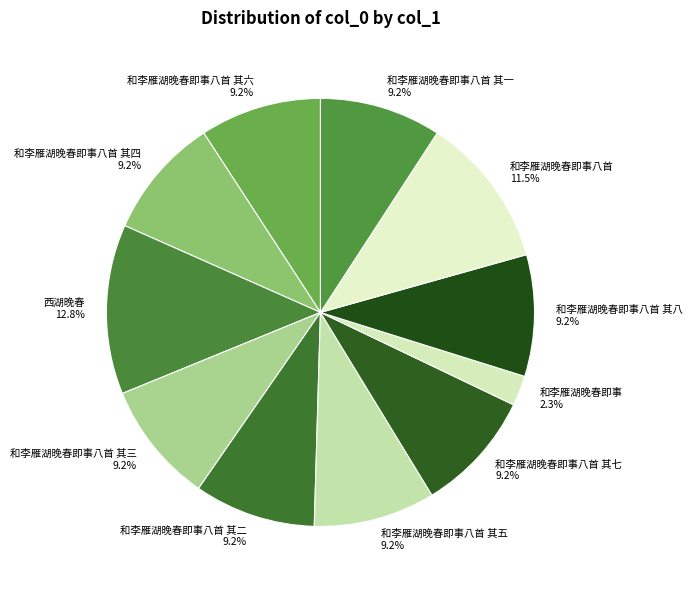

To the nearest percent, what is the average slice percentage?

9%